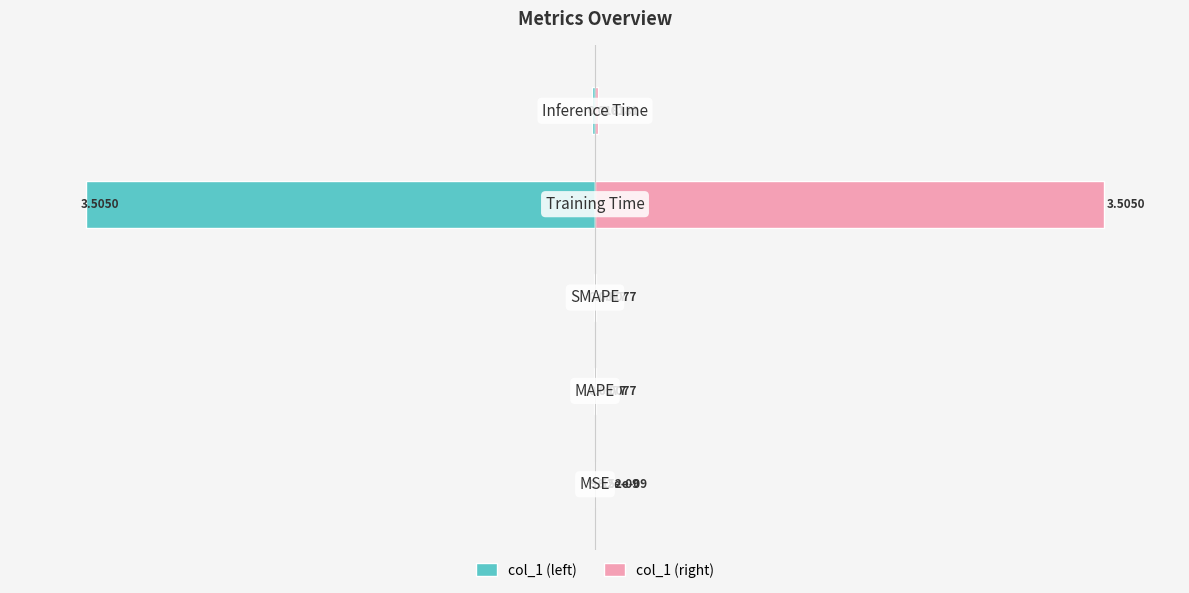

Is it true that col_1 (left) equals -0.0 at 0?

True